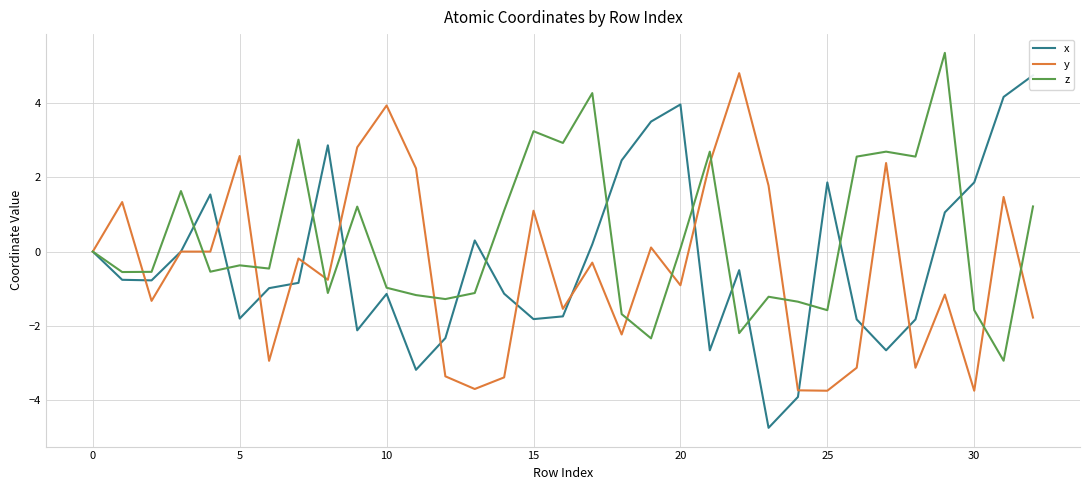

How many values in the x series are below 0?

19